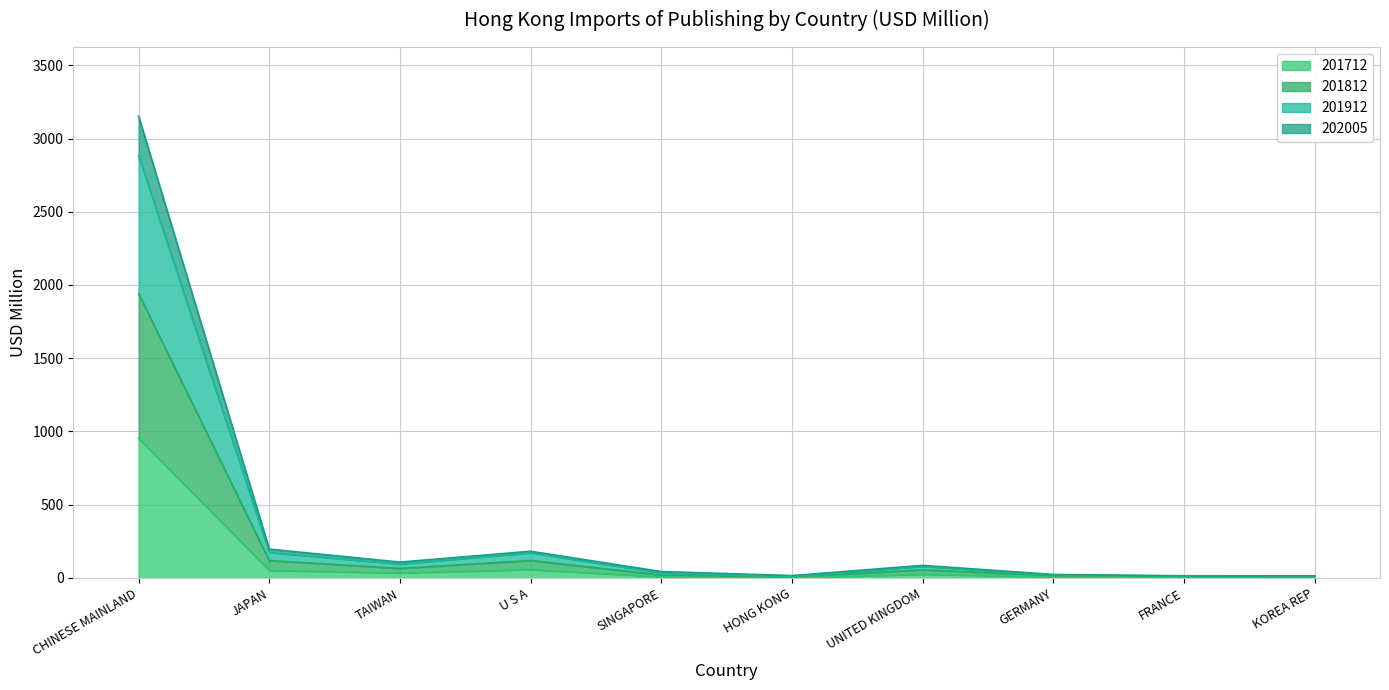

What are all the series names shown in the legend?

201712, 201812, 201912, 202005